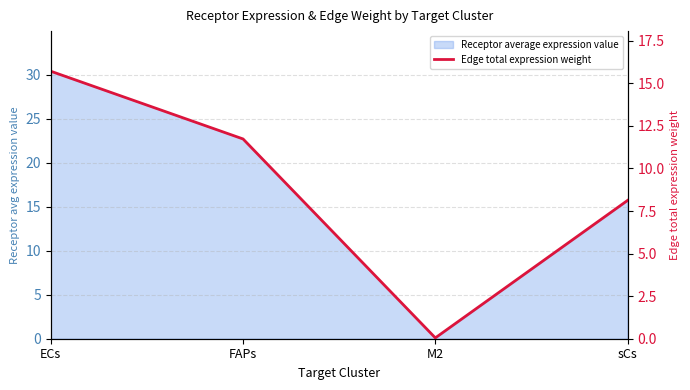

True or false: the data shows 0.0 at M2.

False